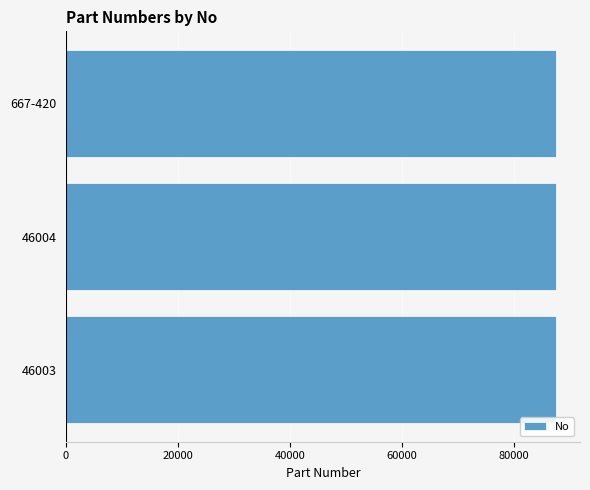

Is it true that the value at 46004 is 20238?

False